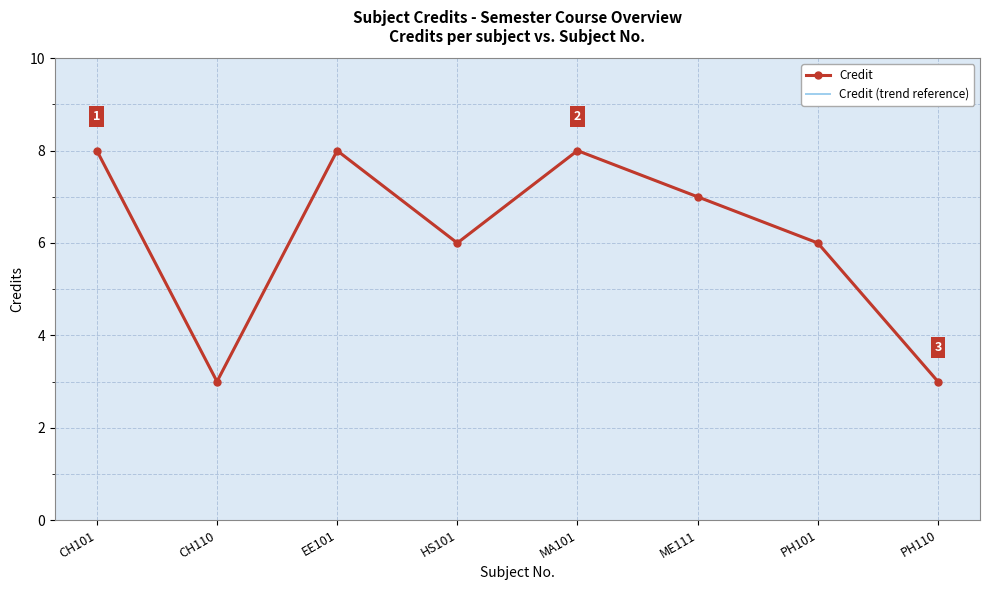

Rank the series by their maximum value, from highest to lowest.

Credit, Credit (trend reference)